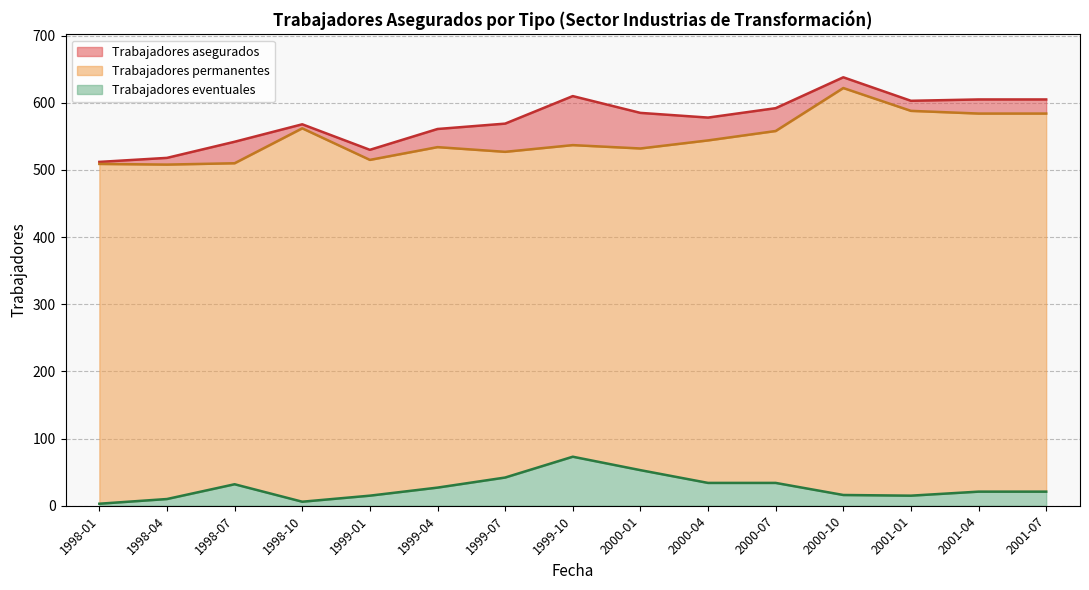

The Trabajadores permanentes series shows 345 at 2001-07. True or false?

False